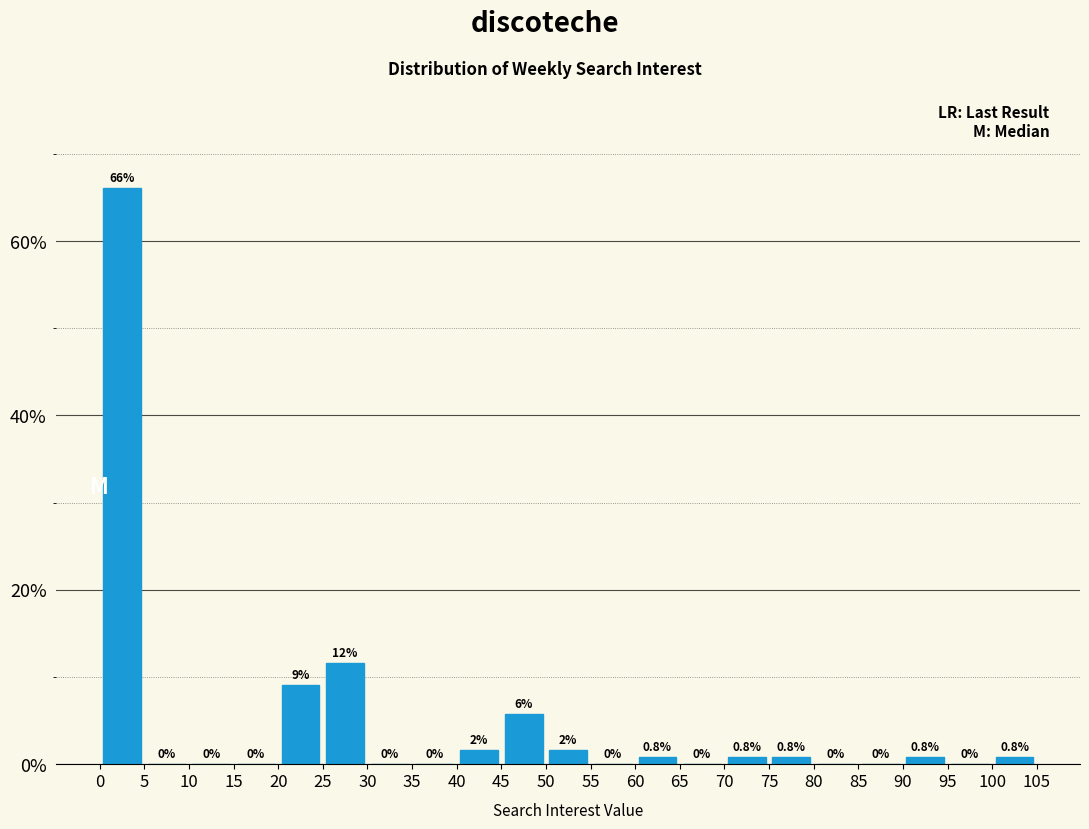

Over which range of the x-axis is the bar tallest?

0 to 5